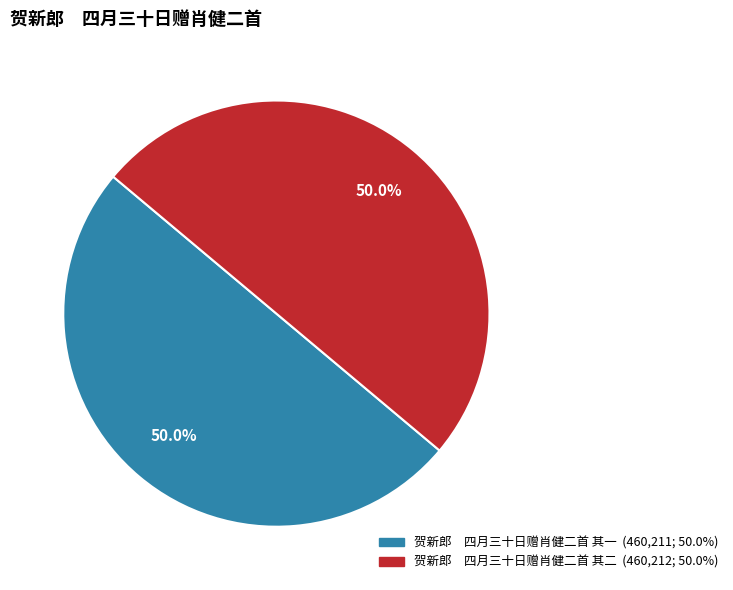

What is the ratio of the value at 贺新郎 四月三十日赠肖健二首 其一 to the value at 贺新郎 四月三十日赠肖健二首 其二?

1.0